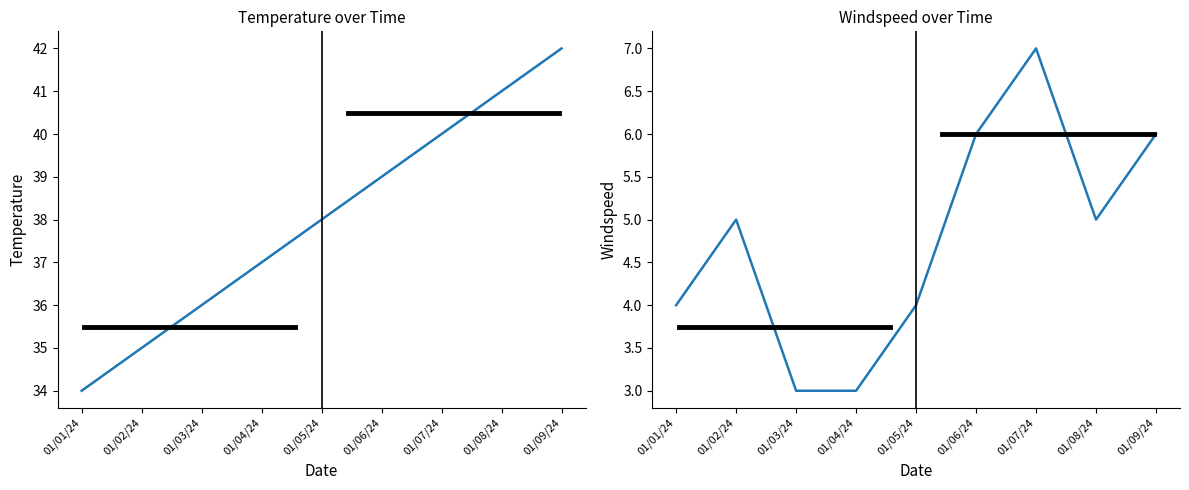

What is the difference between the second highest and minimum values in the temperature series?

7